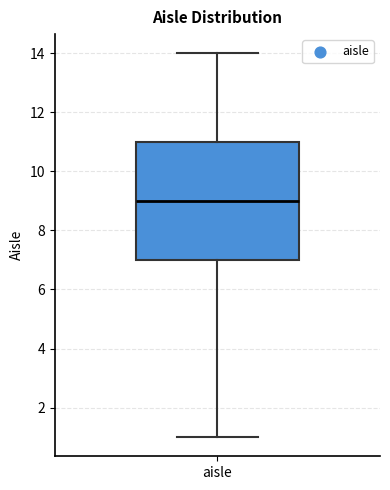

Where is the lower edge of the box for aisle on the y-axis? The values are not printed on the chart, so give them approximately, as read against the axis.

7